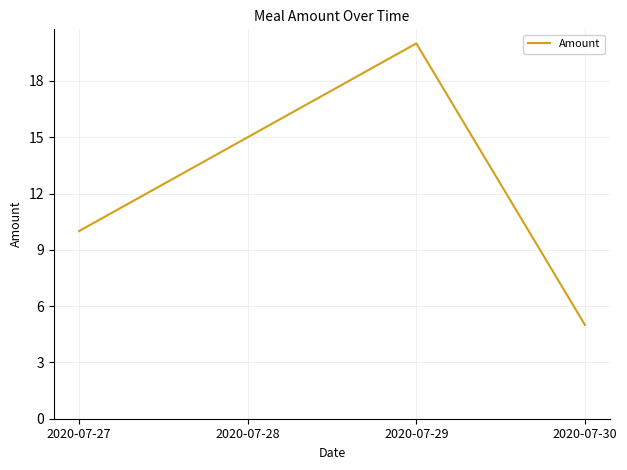

How many categories are shown in the chart?

4